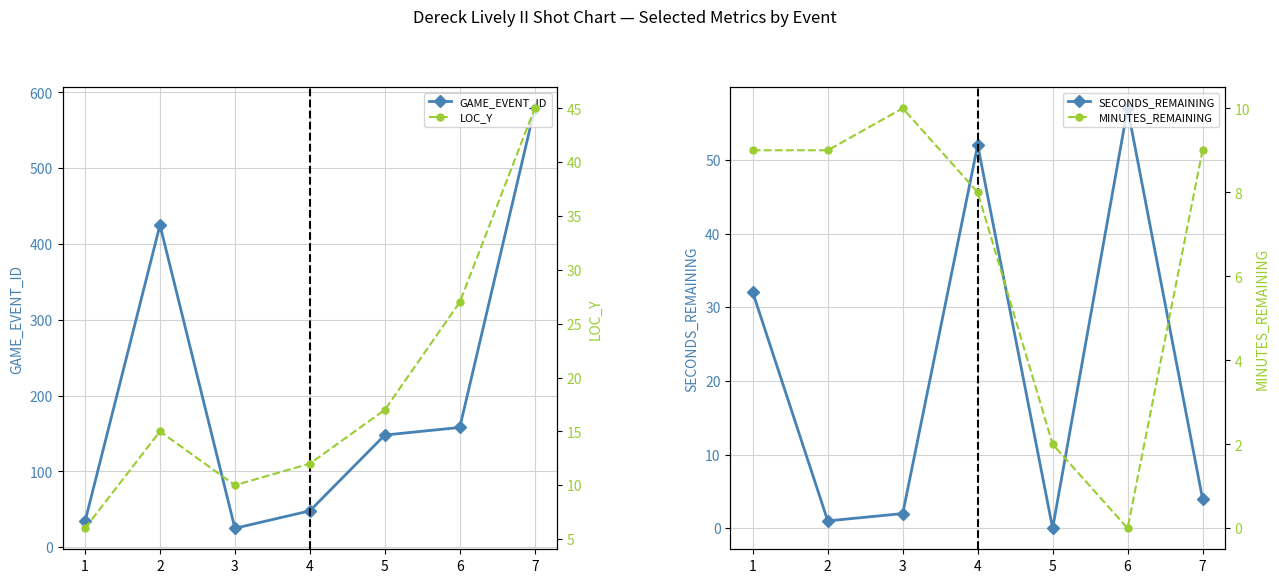

Reading right to left, extract all data points from this chart.

GAME_EVENT_ID: 579	158	148	48	25	425	34
LOC_Y: 45	27	17	12	10	15	6
SECONDS_REMAINING: 4	57	0	52	2	1	32
MINUTES_REMAINING: 9	0	2	8	10	9	9